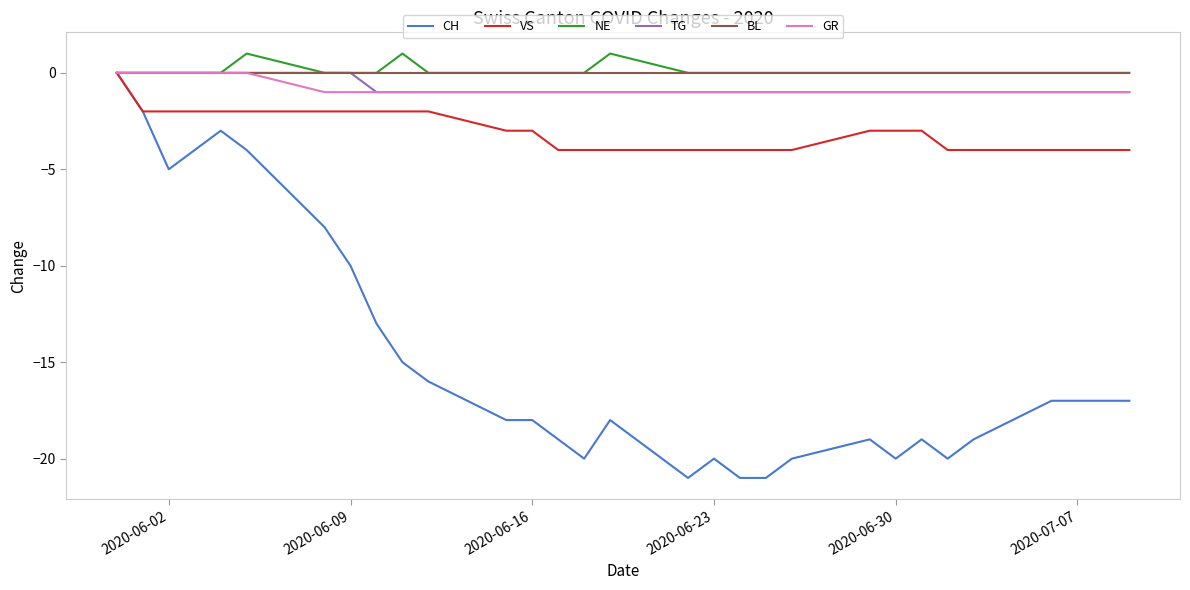

How many negative values does the VS series have?

29